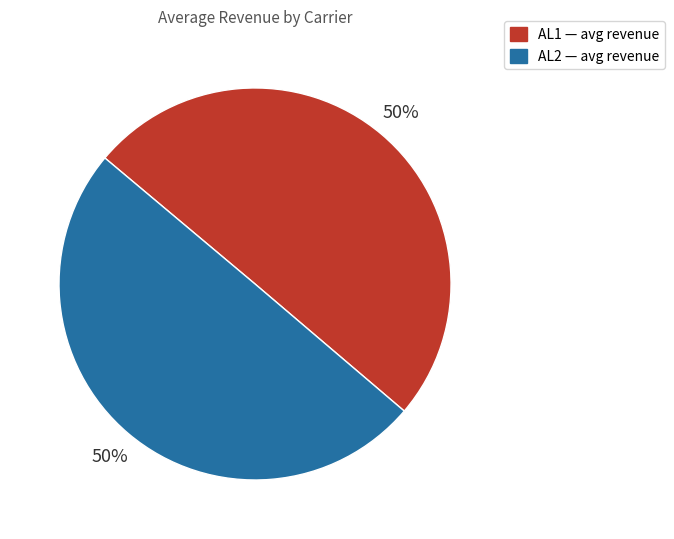

What percentage is the AL2 slice, to the nearest percent?

50%